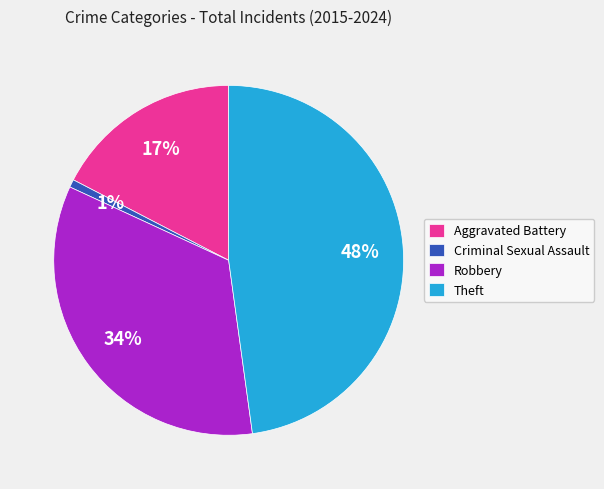

To the nearest percent, what percentage of the pie is Aggravated Battery?

17%